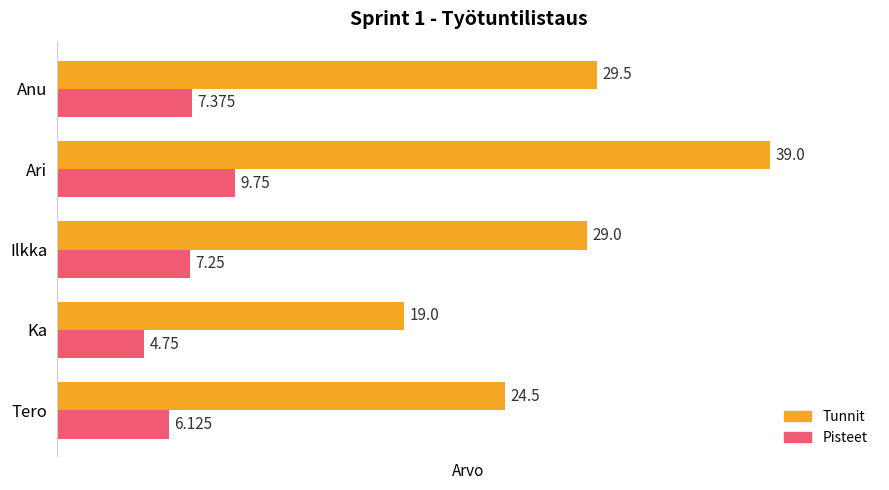

How many data points in Pisteet are less than 7?

2